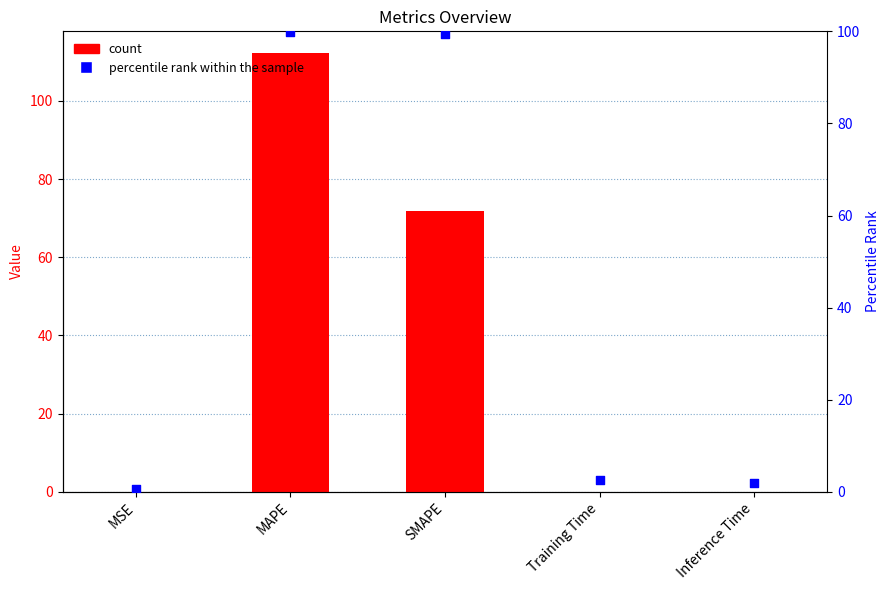

Which series has the largest total across all categories?

percentile rank